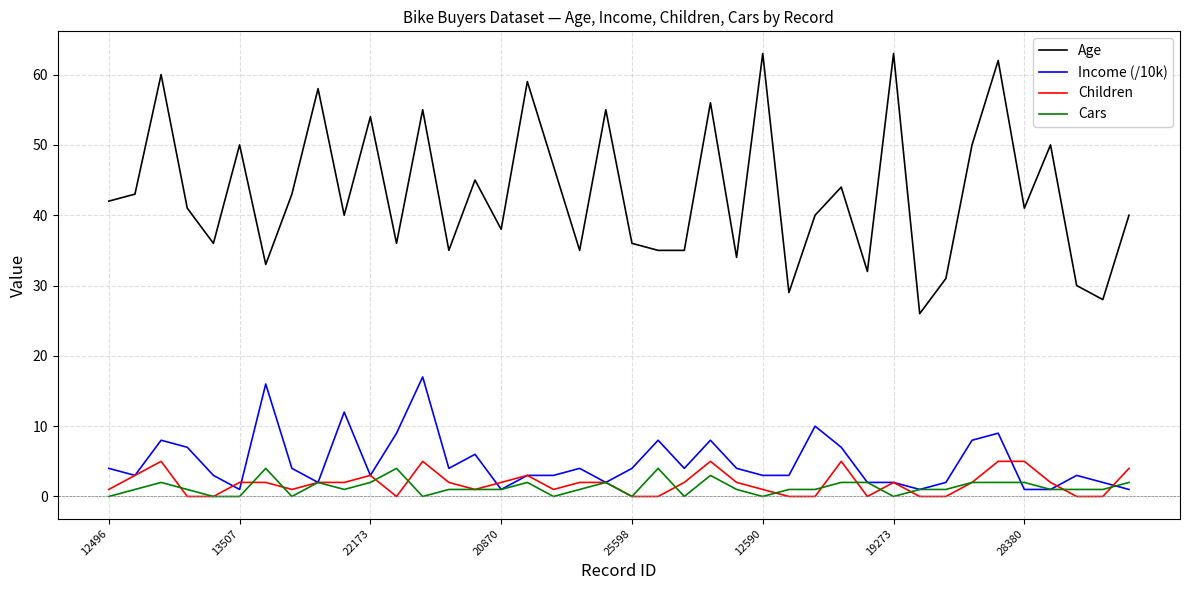

What is the difference between the second highest and minimum values in the Age series?

37